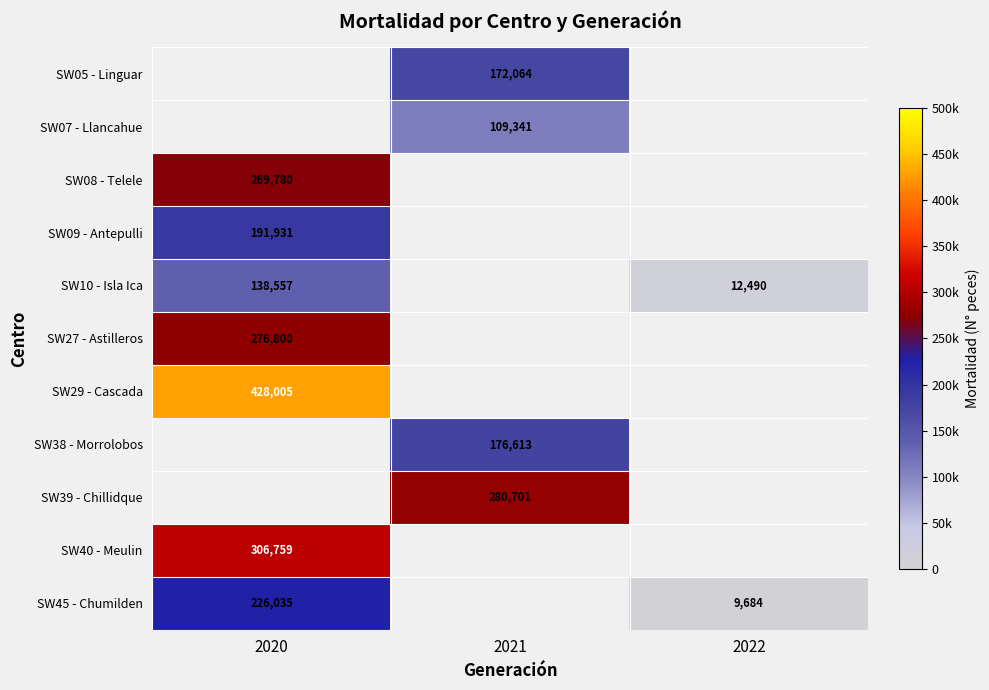

Is it true that SW38 - Morrolobos equals 89372 at 2021?

False